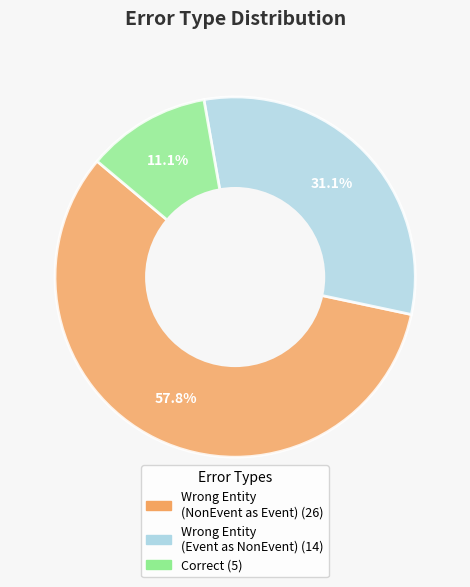

Is there a majority slice in this chart?

Yes